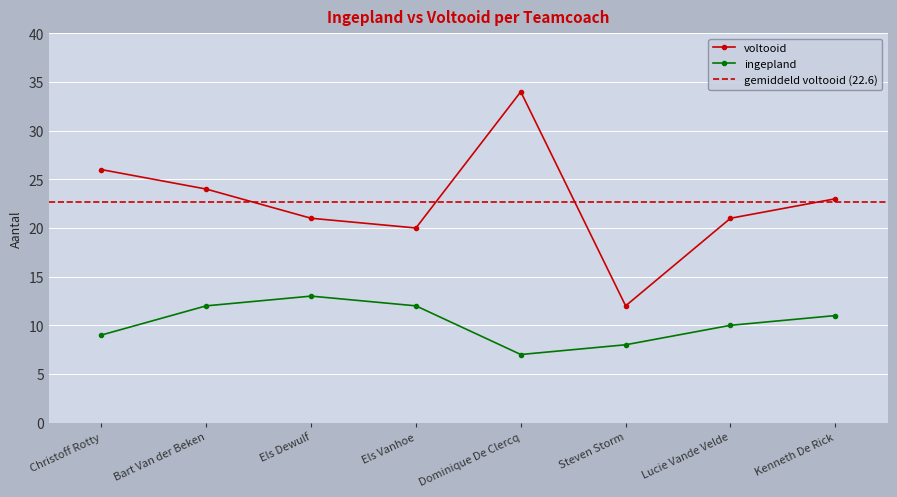

What is the change in value from Bart Van der Beken to Els Vanhoe?

-4